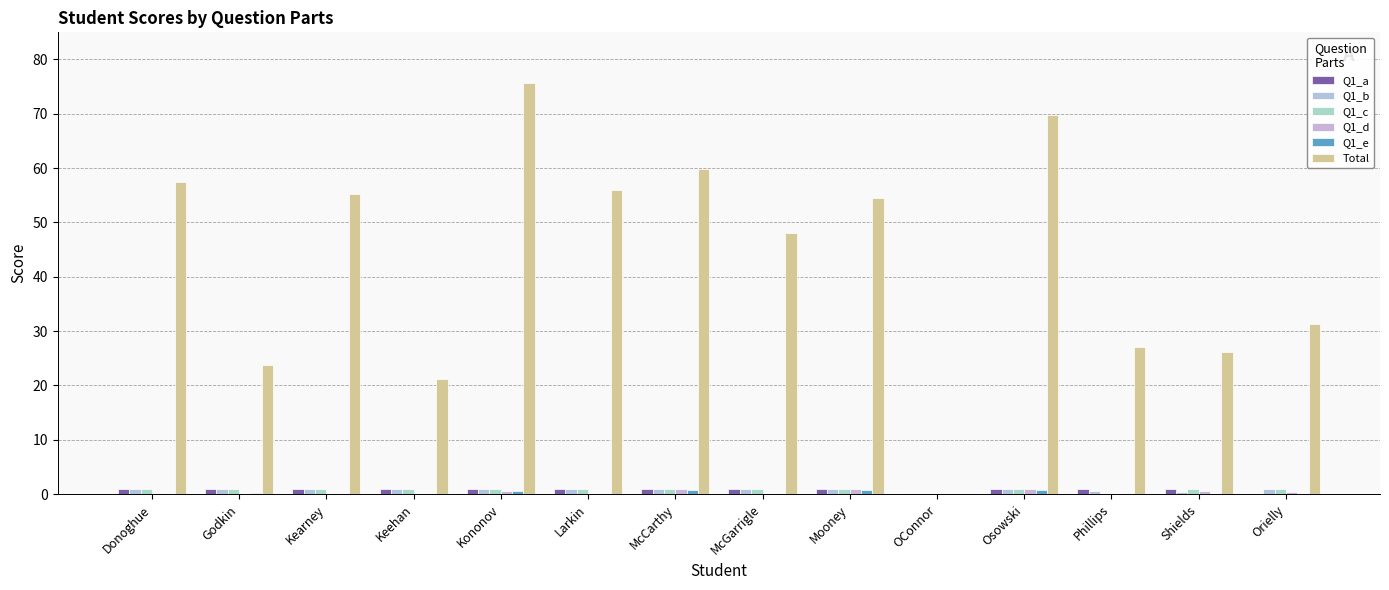

What is the sum of the Total values at McGarrigle and Shields?

74.2